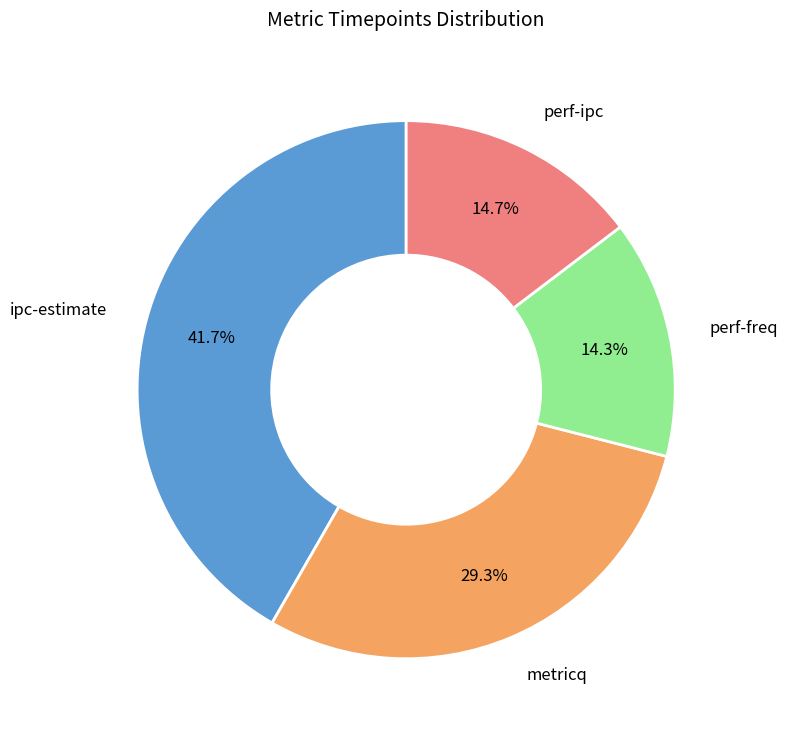

Does any single category account for the majority?

No